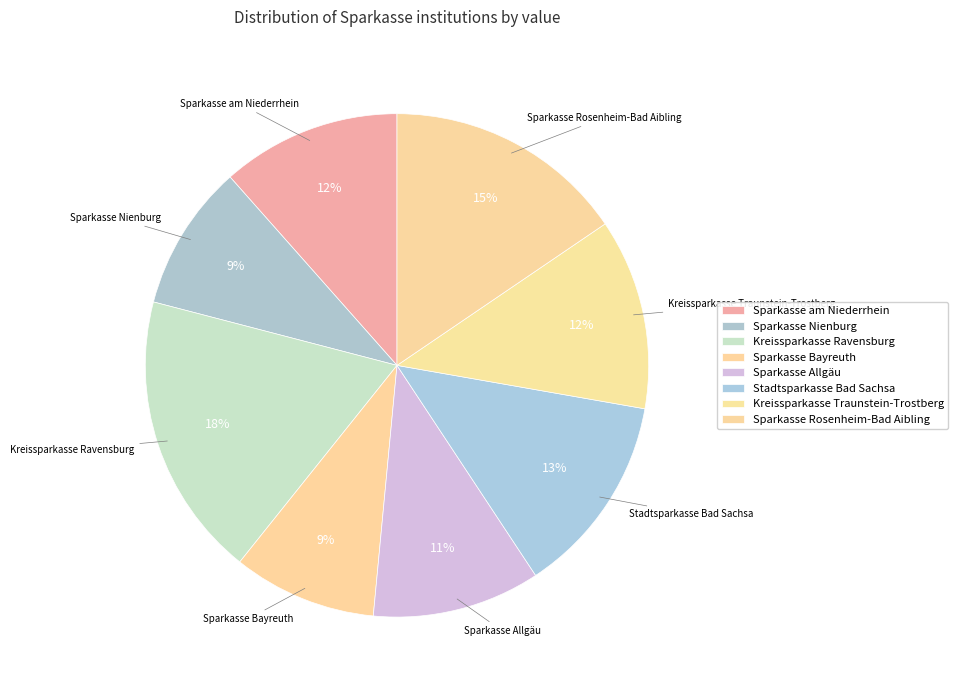

What is the ratio of the value at Kreissparkasse Ravensburg to the value at Stadtsparkasse Bad Sachsa?

1.4